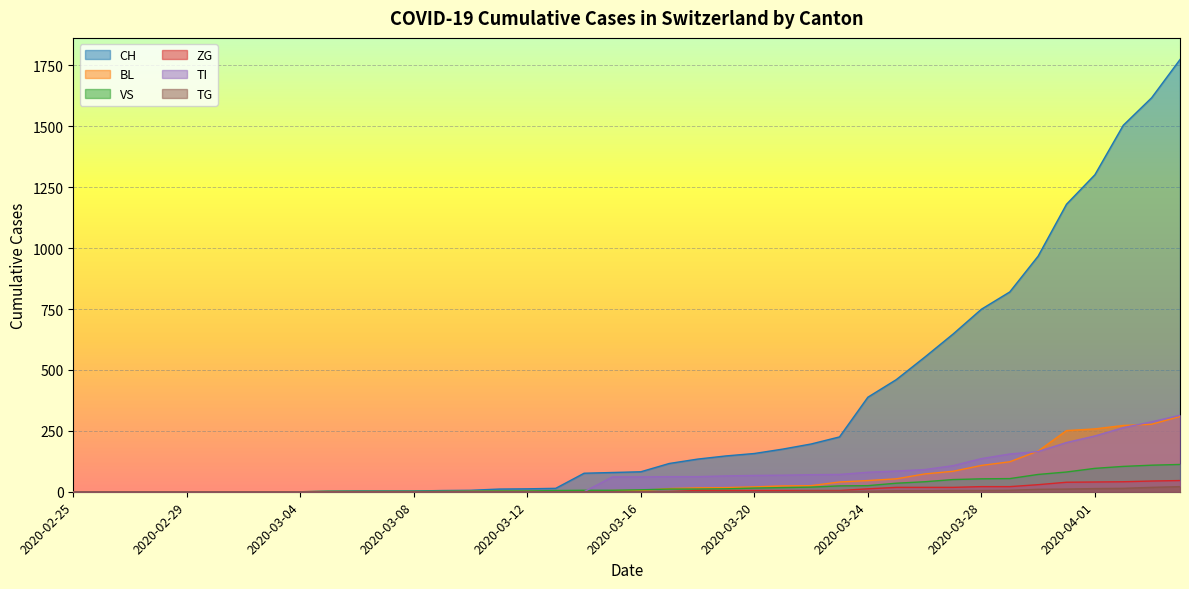

Count the number of data series in this chart.

6